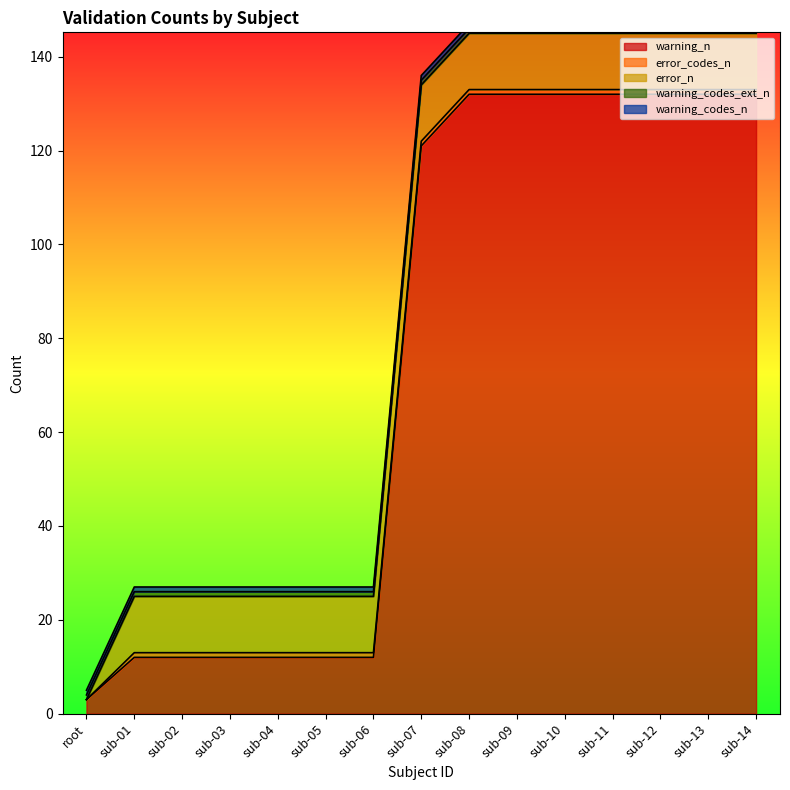

At which label does warning_codes_n reach its peak?

root